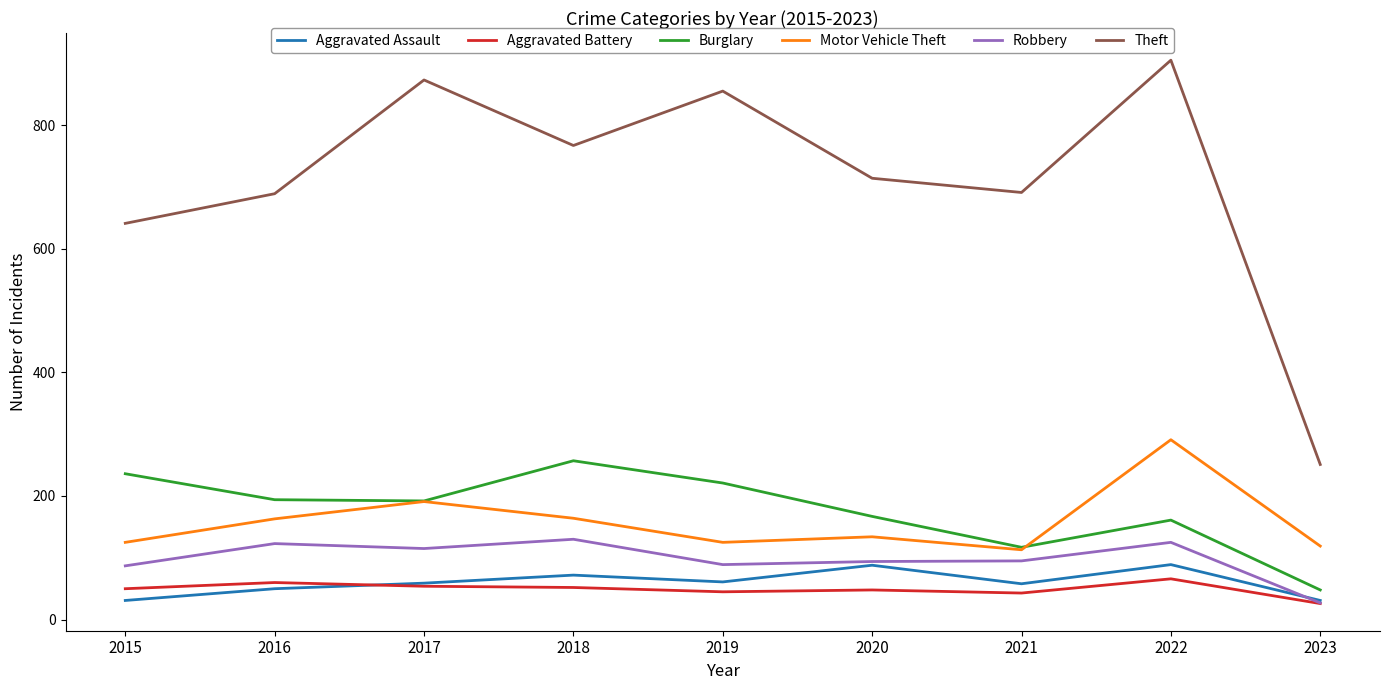

What is the difference between the highest and lowest values at 2017?

819